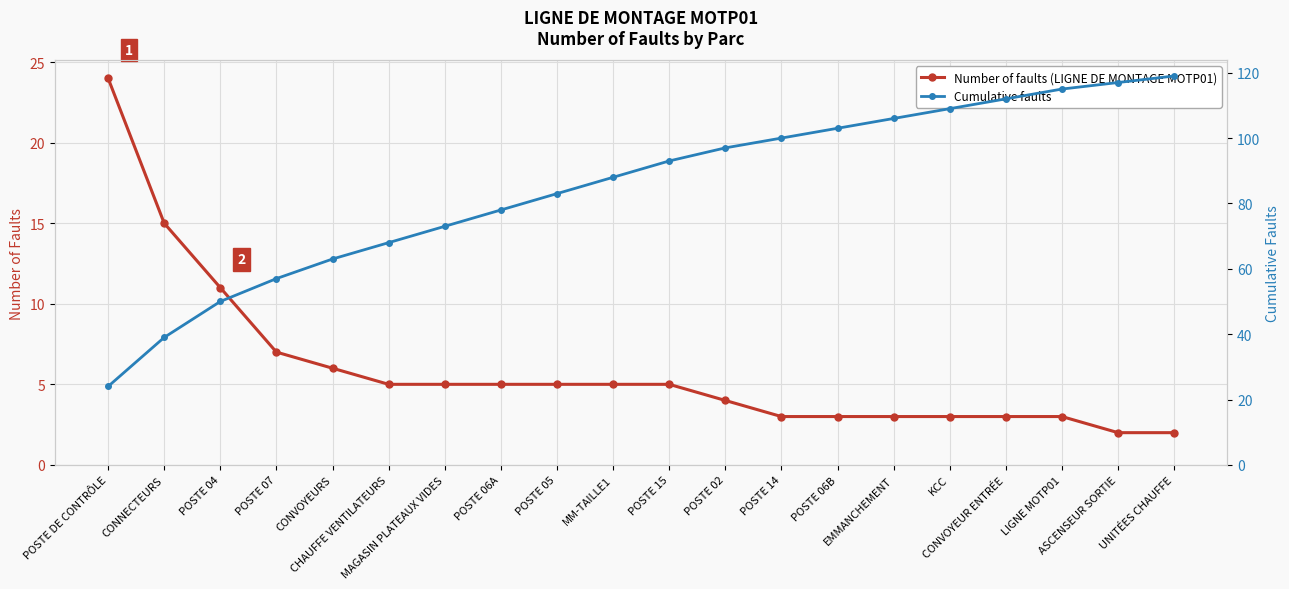

Which series has the widest spread of values?

Cumulative faults